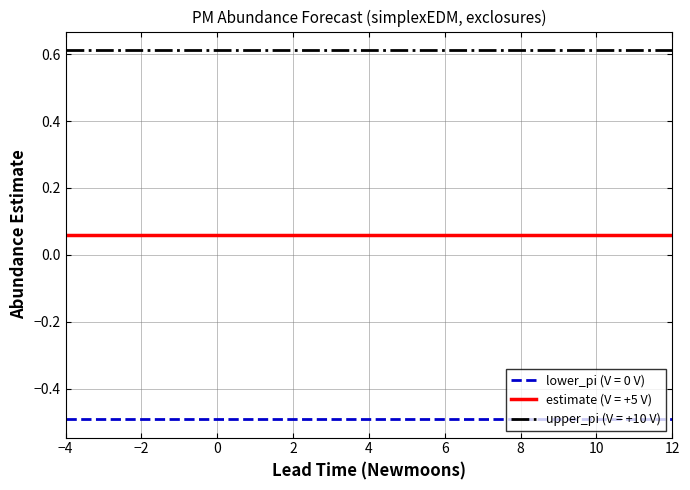

True or false: upper_pi (V = +10 V) and estimate (V = +5 V) cross at least once.

False